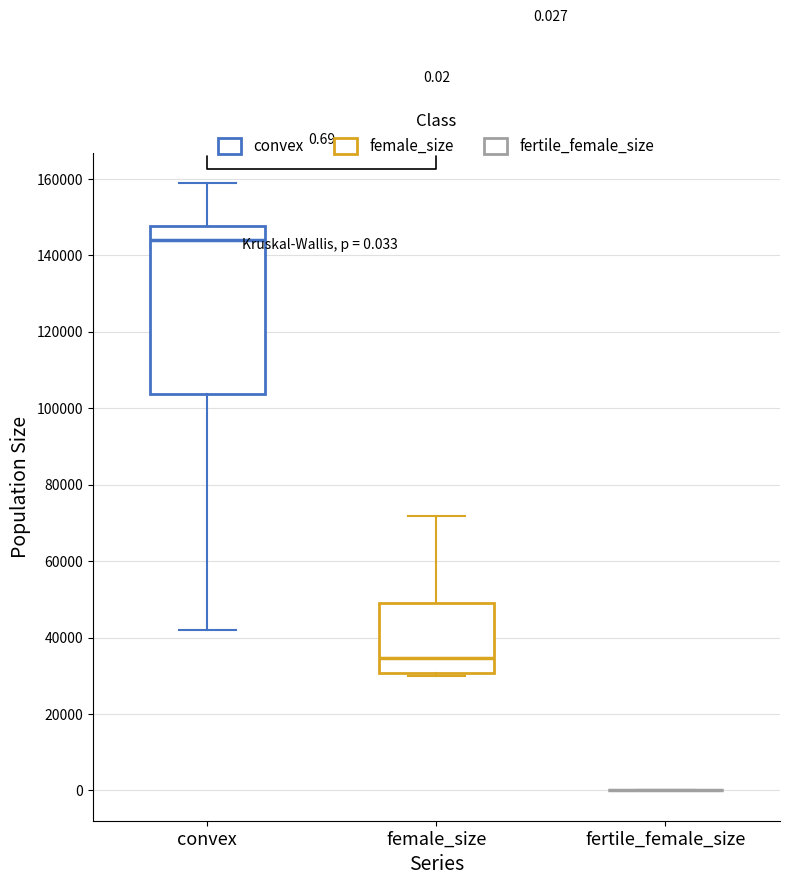

Which box is the tallest, from its lower edge to its upper edge?

convex